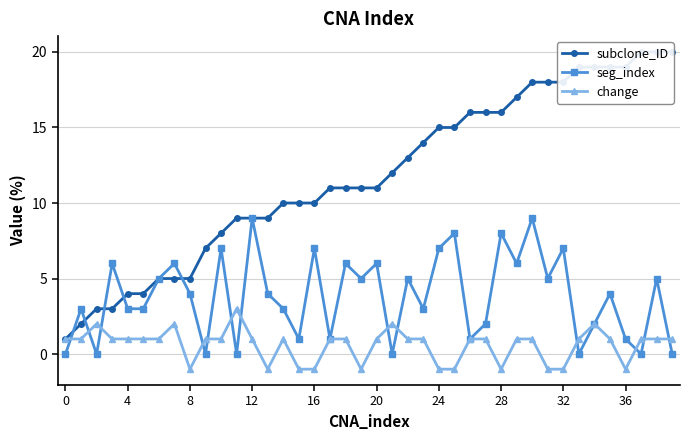

What are all the series names shown in the legend?

subclone_ID, seg_index, change